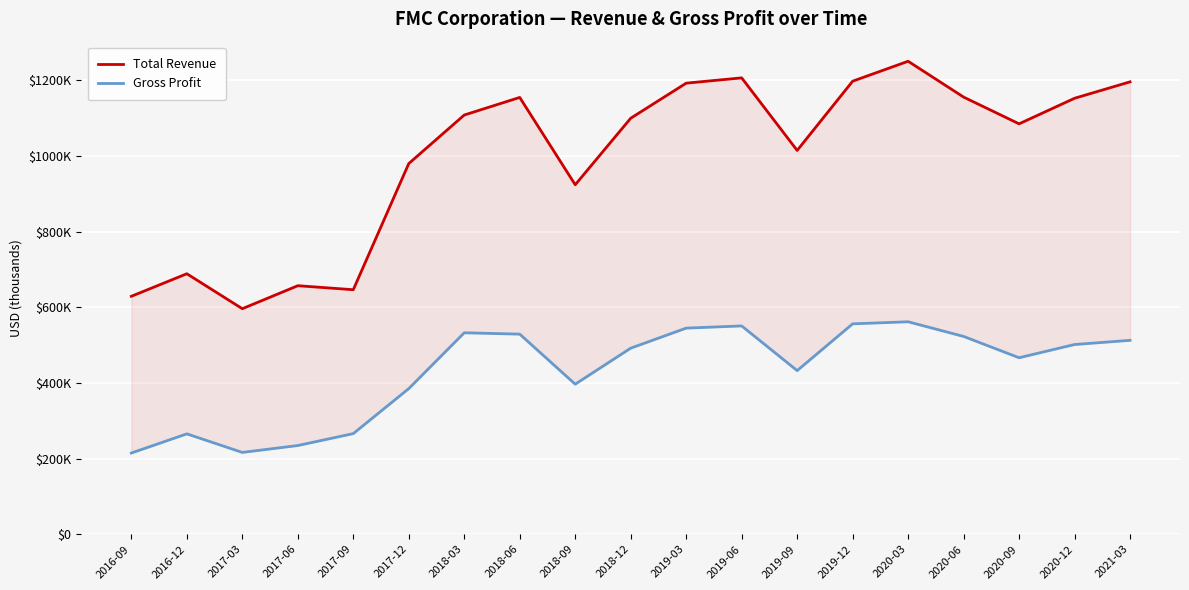

True or false: Total Revenue and Gross Profit intersect in this chart.

False